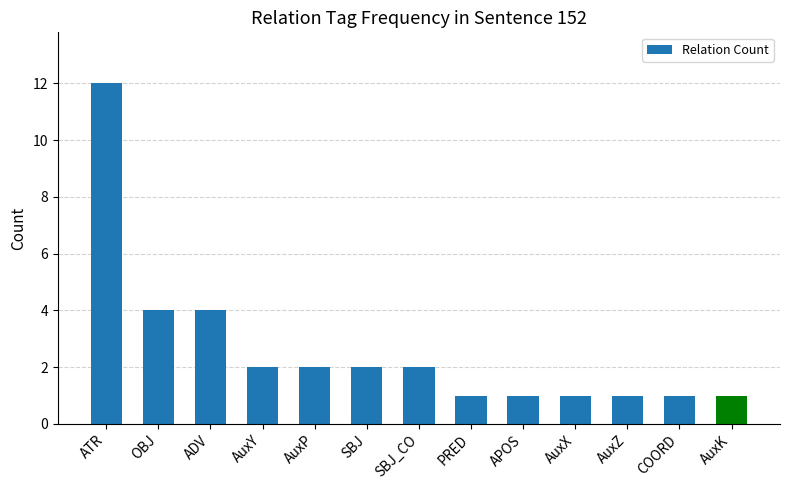

What position from the right is COORD?

2